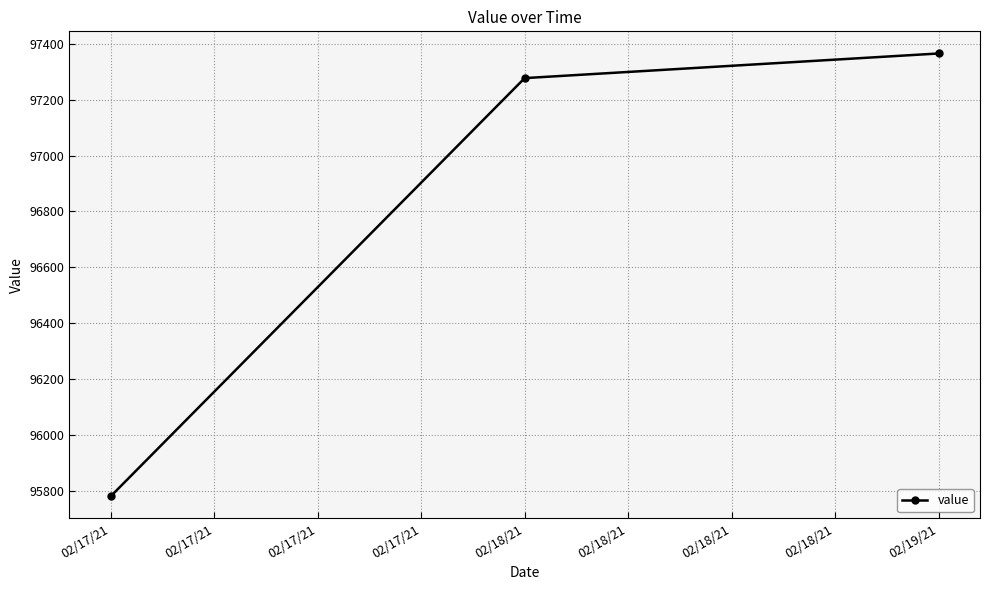

List the labels in order of value, largest first.

02/19/21, 02/18/21, 02/17/21